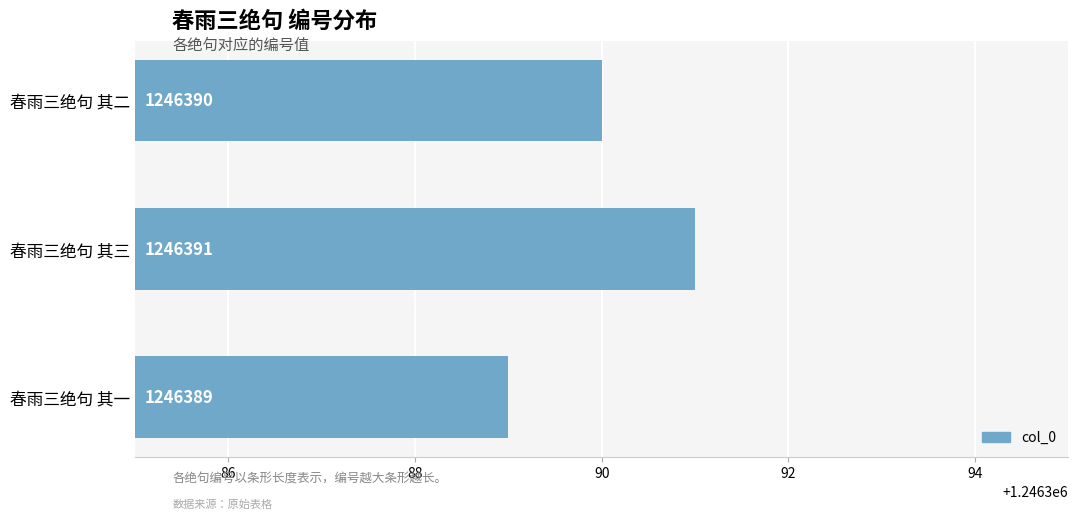

Where is the data nearest to the value 1246390?

春雨三绝句 其二